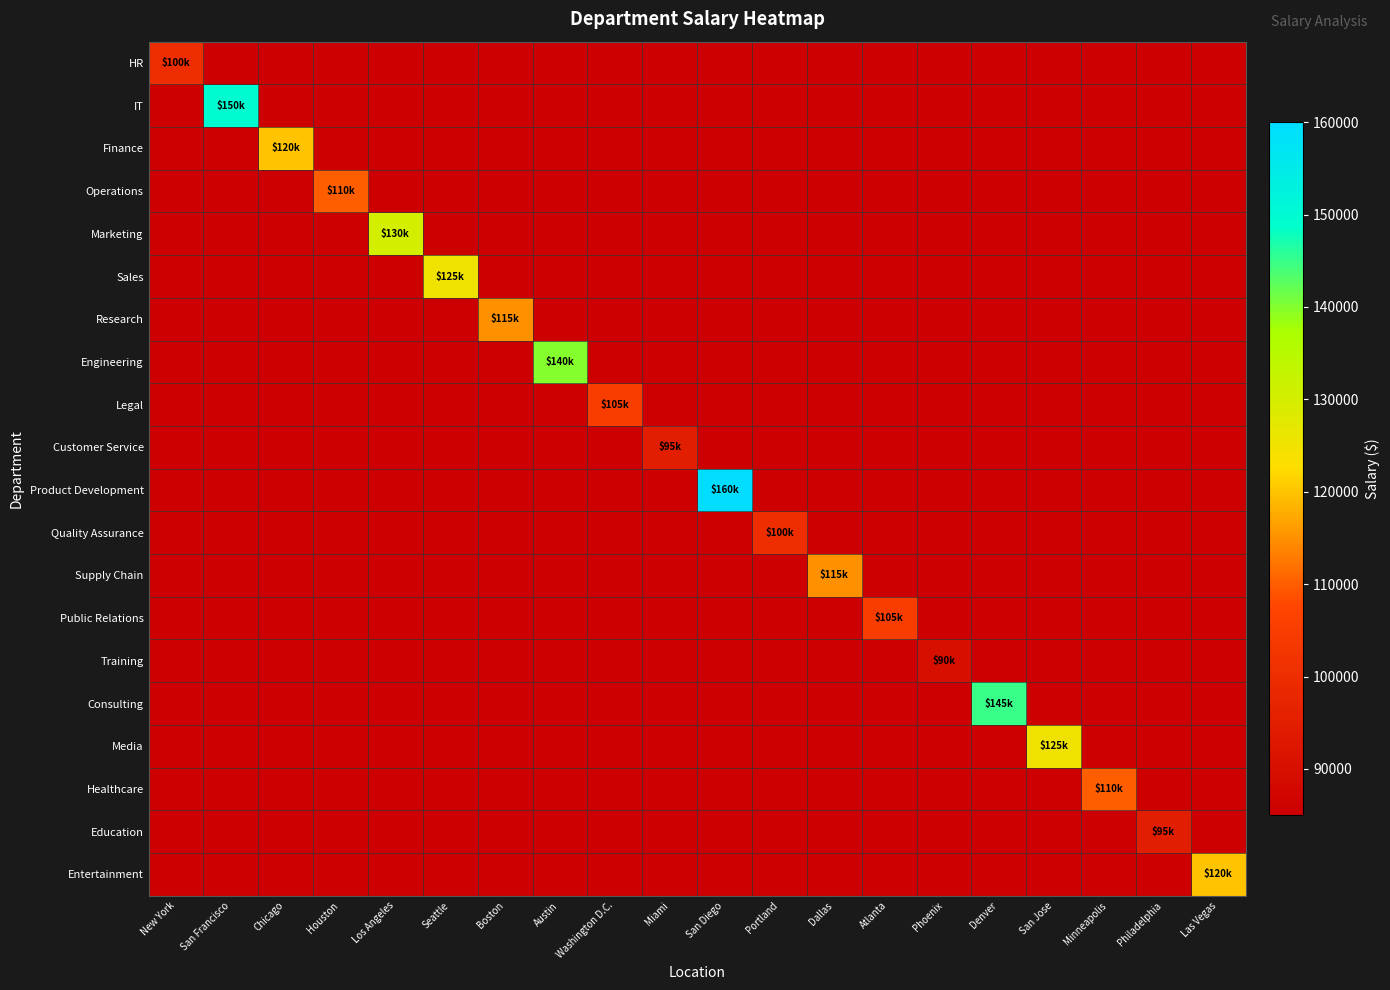

At which category does the chart reach its minimum across all series?

San Francisco